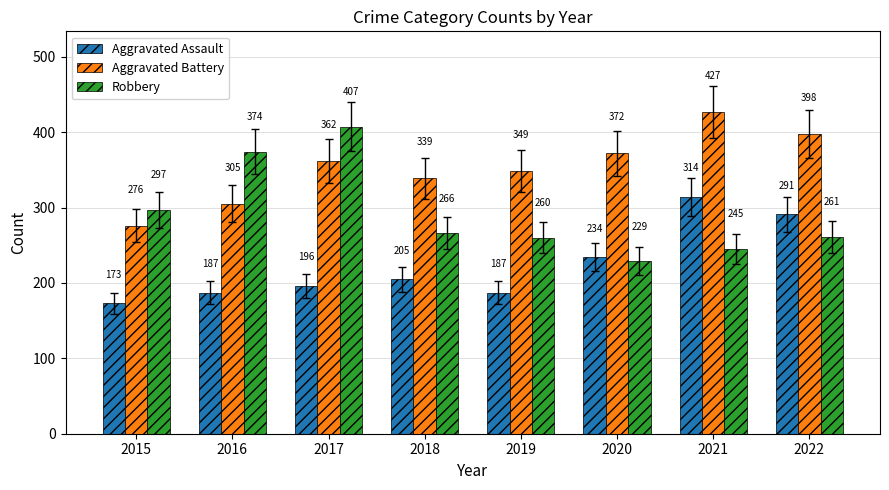

How many series are shown in this chart?

3